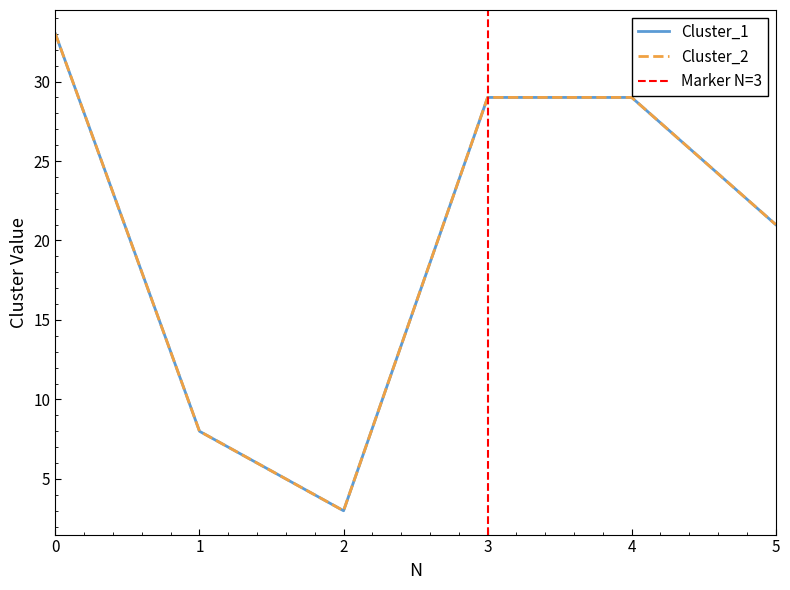

What is the difference between the maximum and minimum values in the Cluster_1 series?

30